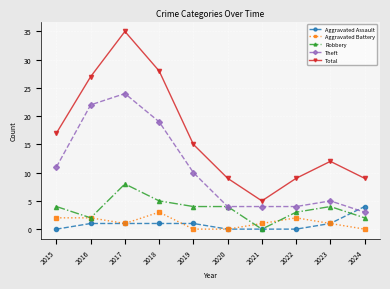

How many Aggravated Assault values are between 0 and 1?

9